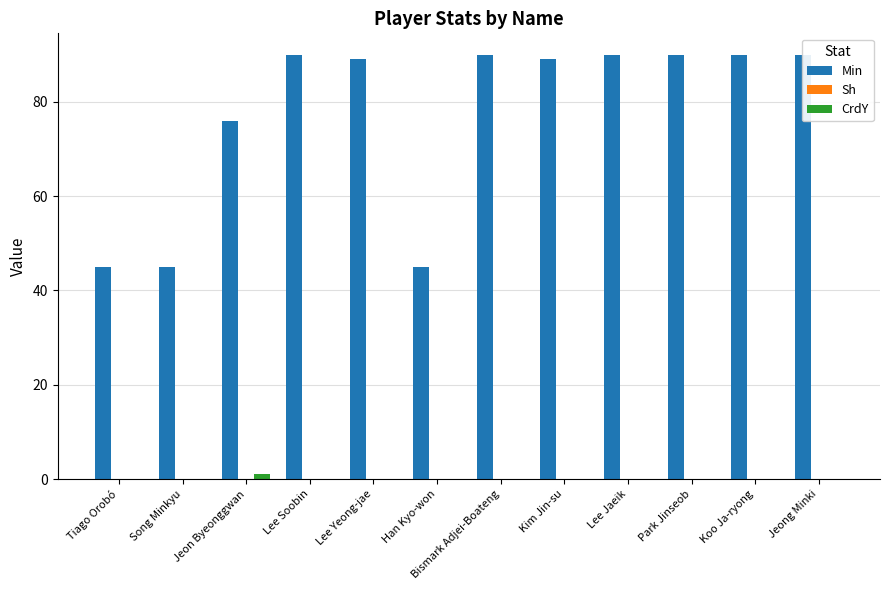

How many bars are there in total?

36